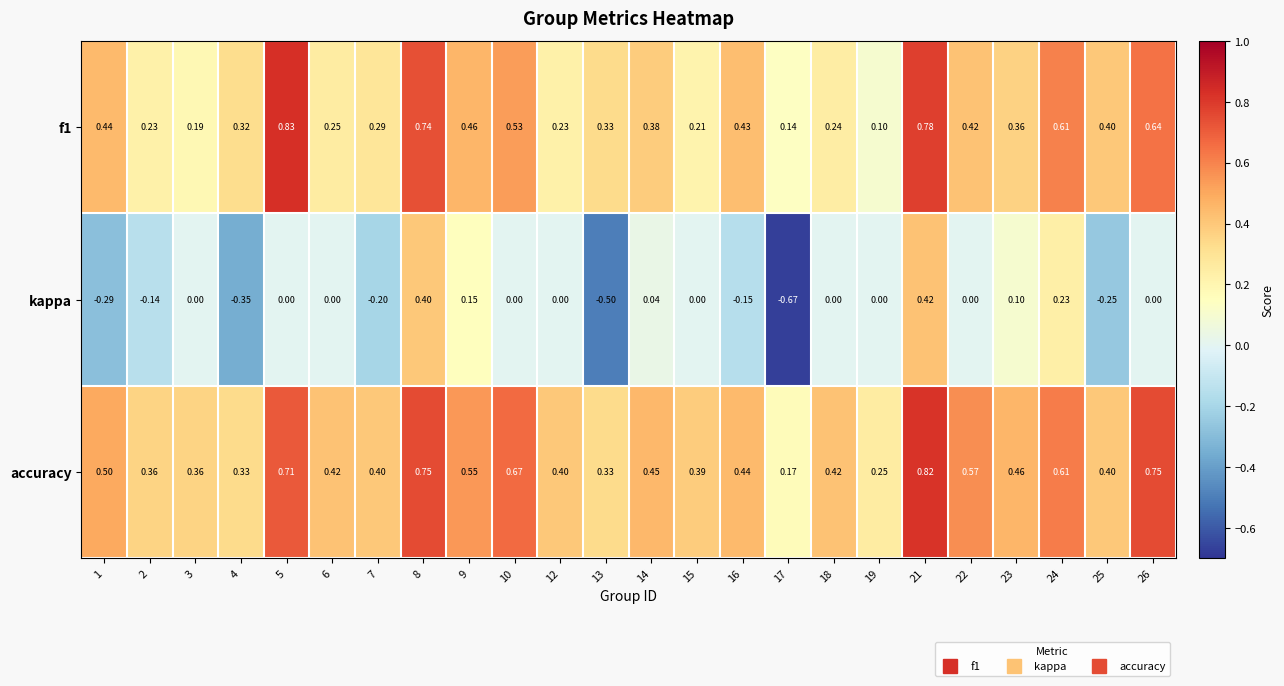

Which series has the largest range (max minus min)?

kappa